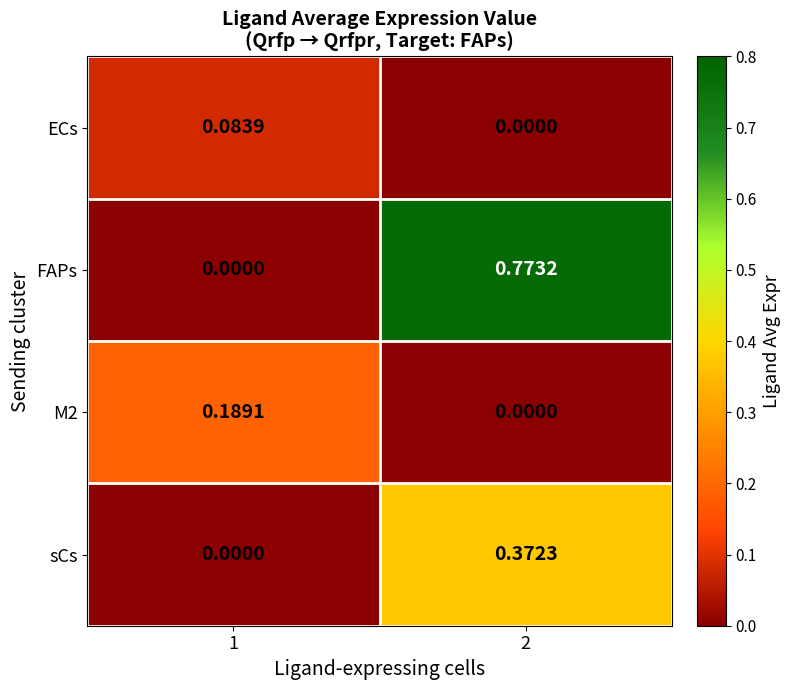

Which series has the widest spread of values?

FAPs